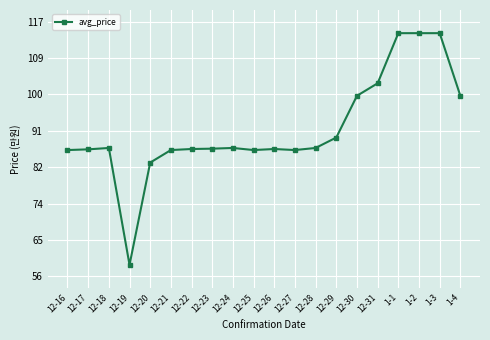

True or false: the data shows 124450 at 12-27.

False